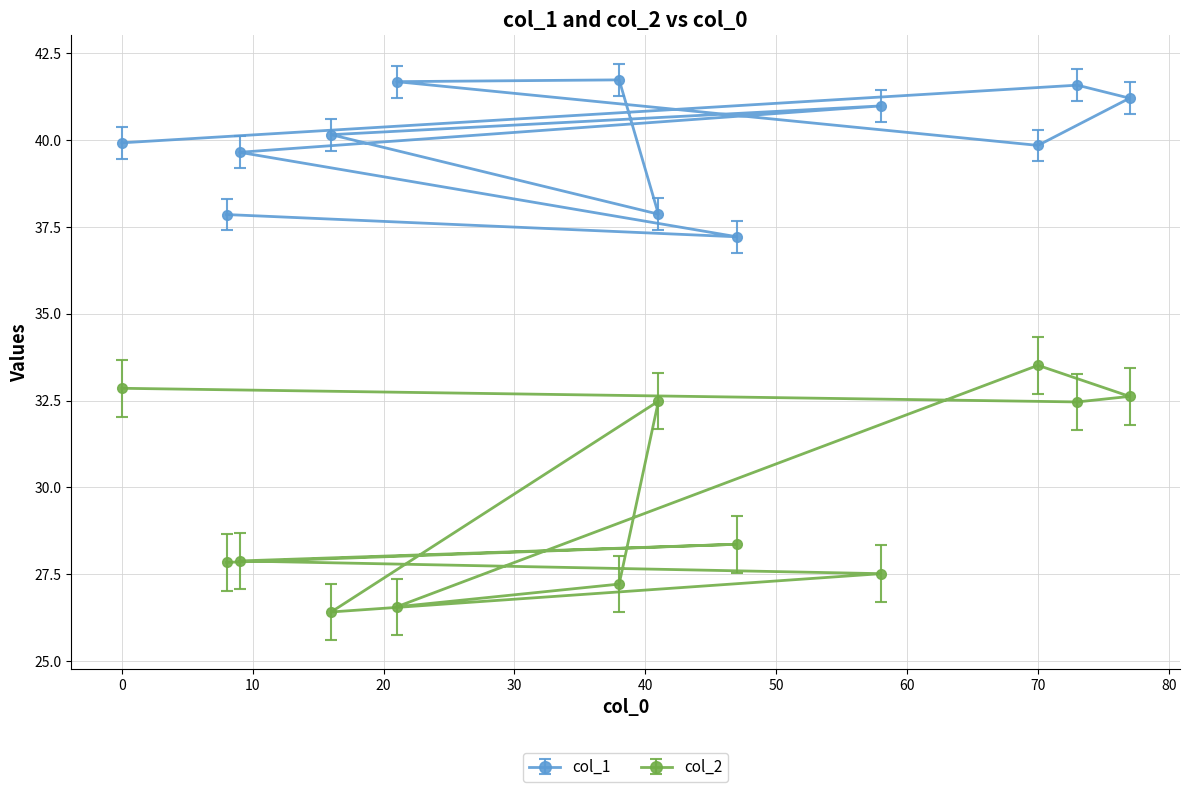

What is the difference between the col_1 values at 73 and 77?

0.4